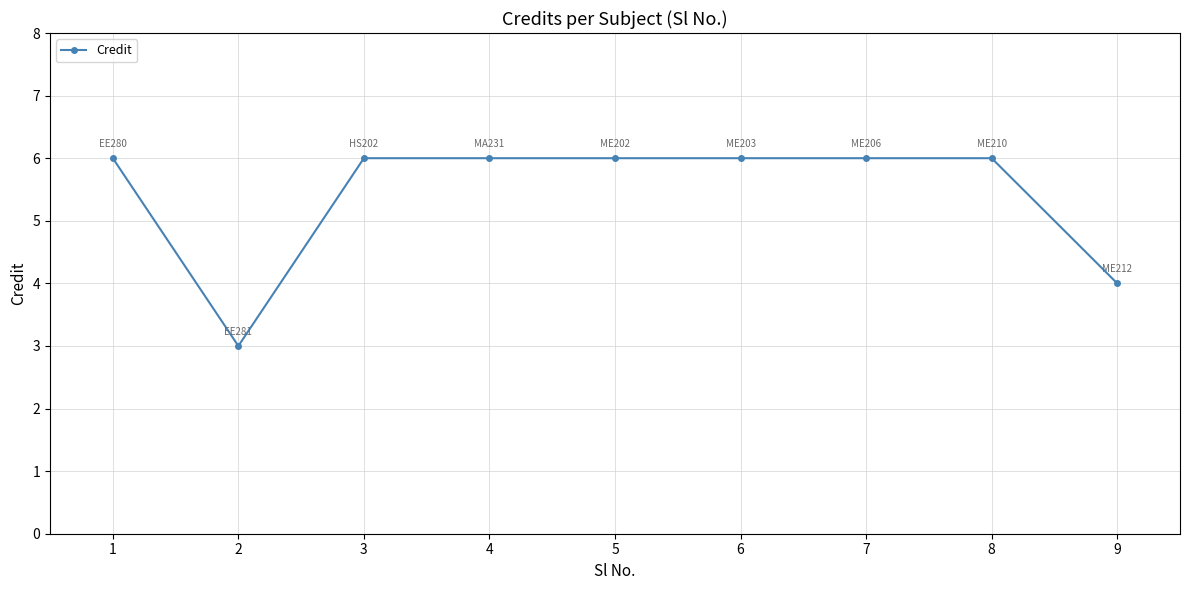

True or false: the data shows 11 at 3.

False